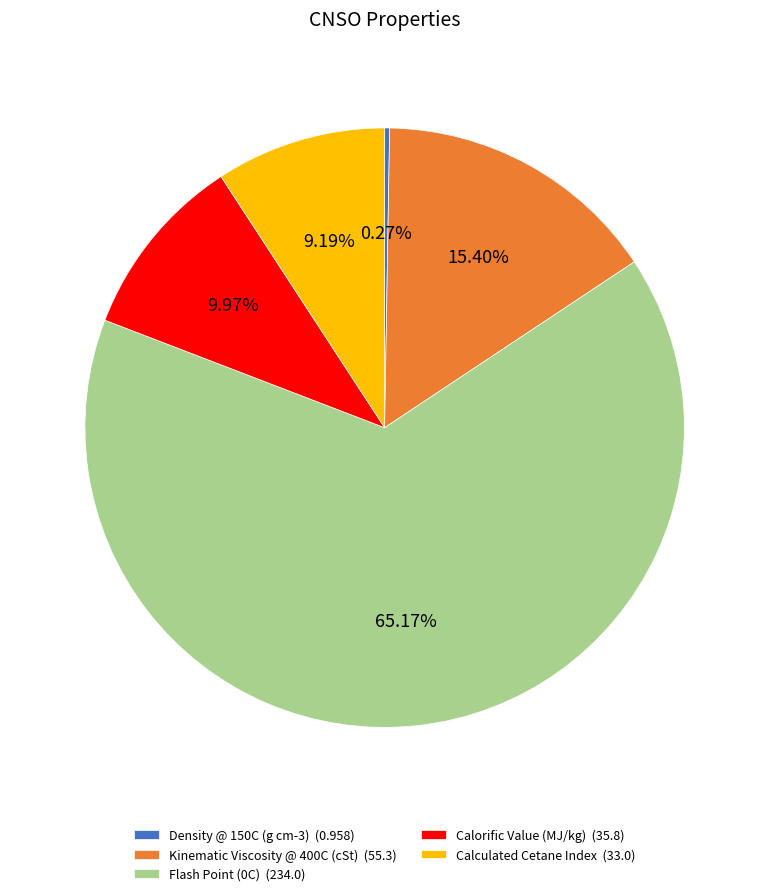

Is the sum of Kinematic Viscosity @ 400C (cSt) (55.3) and Calorific Value (MJ/kg) (35.8) greater than half?

No